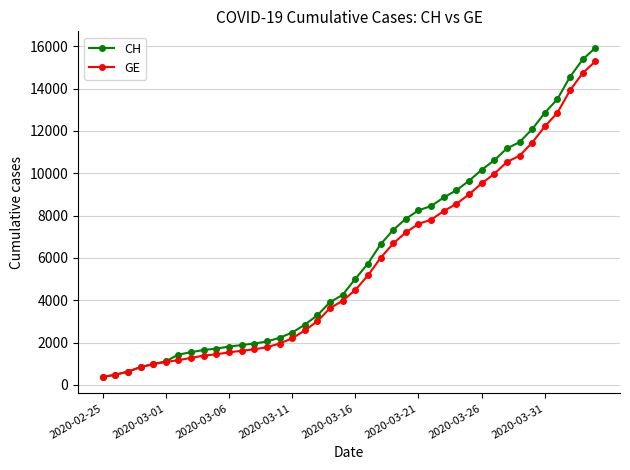

Count the number of data series in this chart.

2